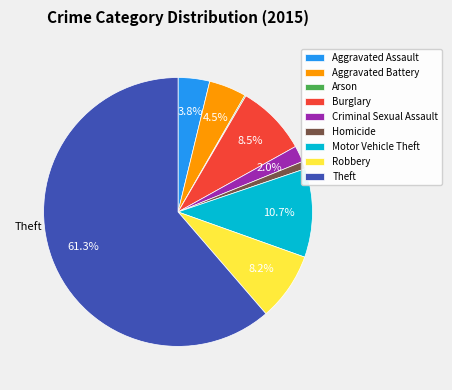

Does any single category account for the majority?

Yes